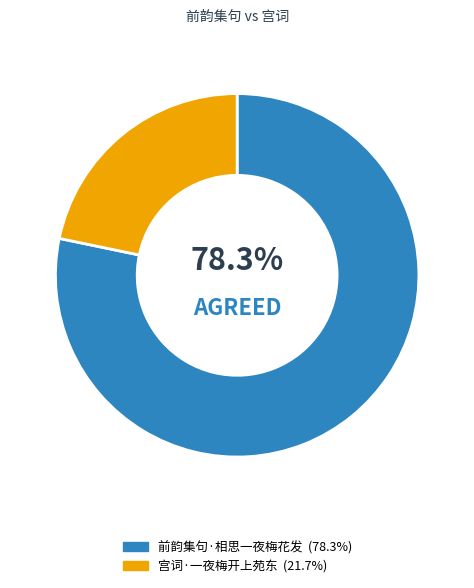

How many segments does this pie chart have?

2